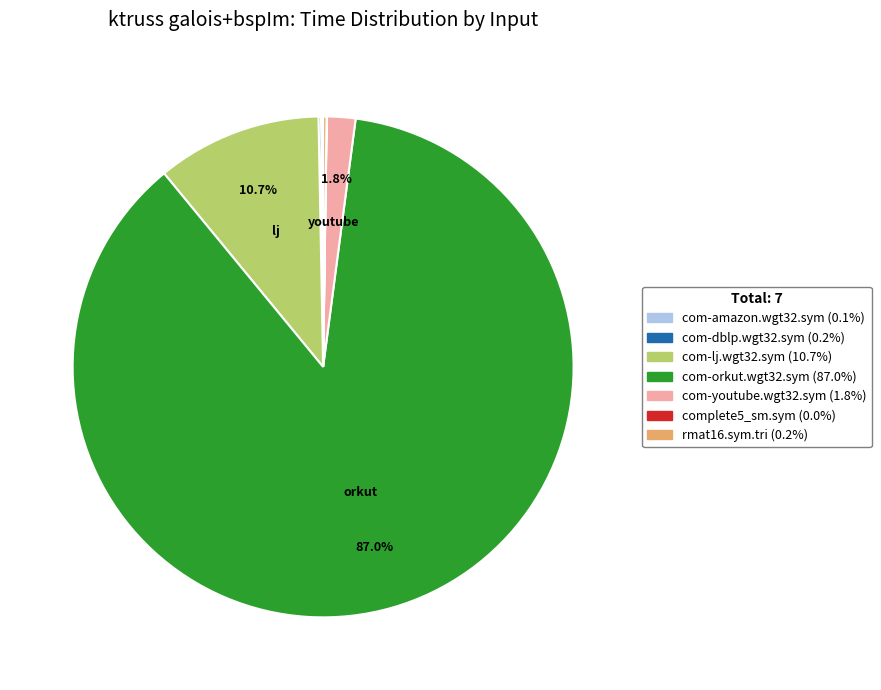

Which category accounts for the majority?

com-orkut.wgt32.sym